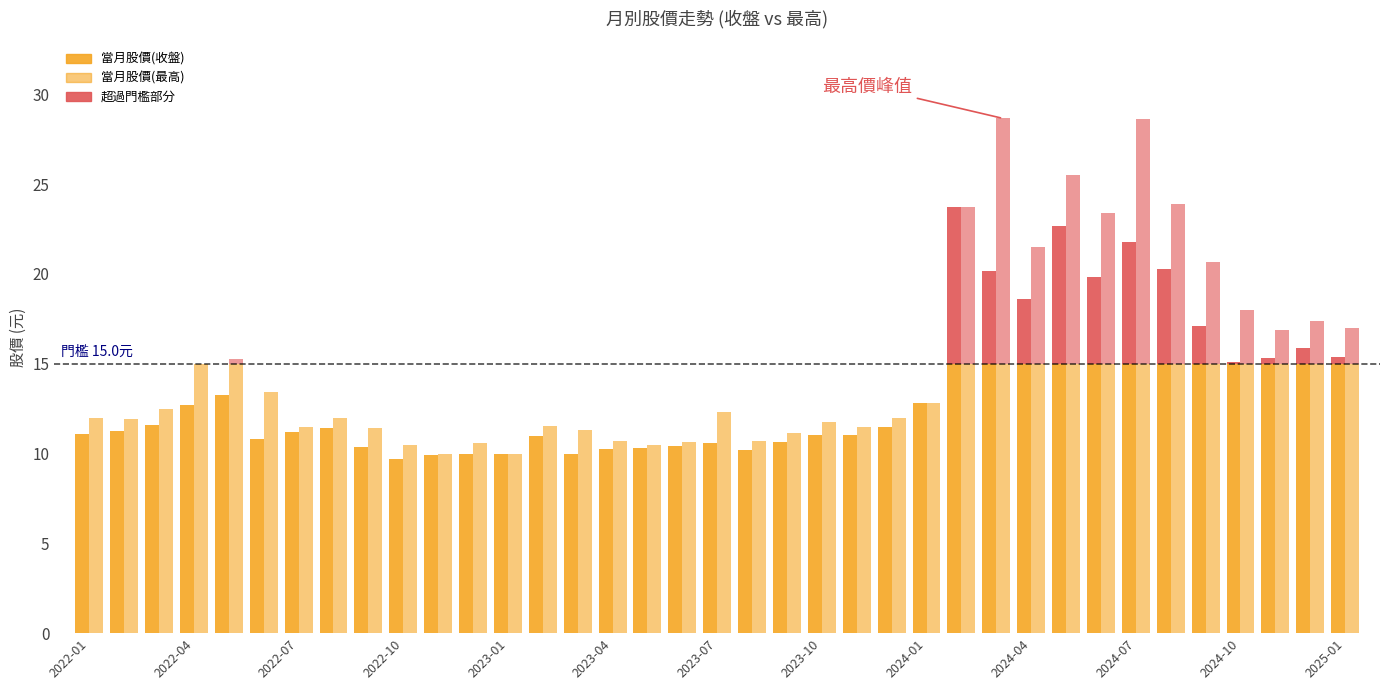

What is the value of the 當月股價(收盤) bar at the 18th from the left?

10.4